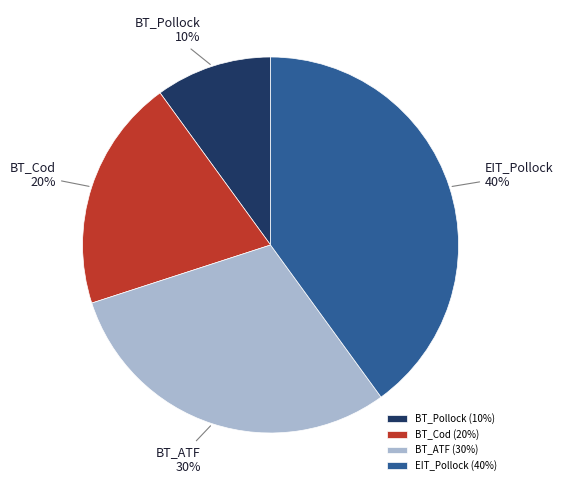

What percentage is the BT_Cod slice, to the nearest percent?

20%